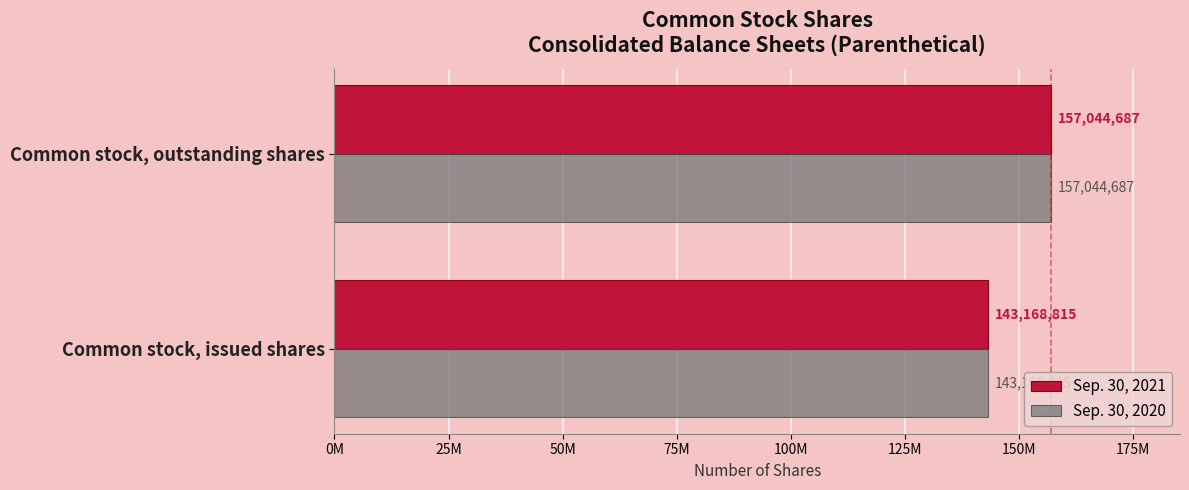

What are all the series names shown in the legend?

Sep. 30, 2021, Sep. 30, 2020